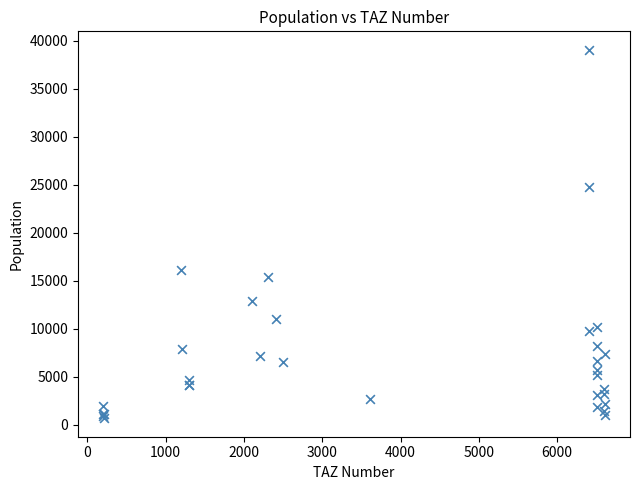

What Y value in the scatter plot is closest to 19858?

16066.2